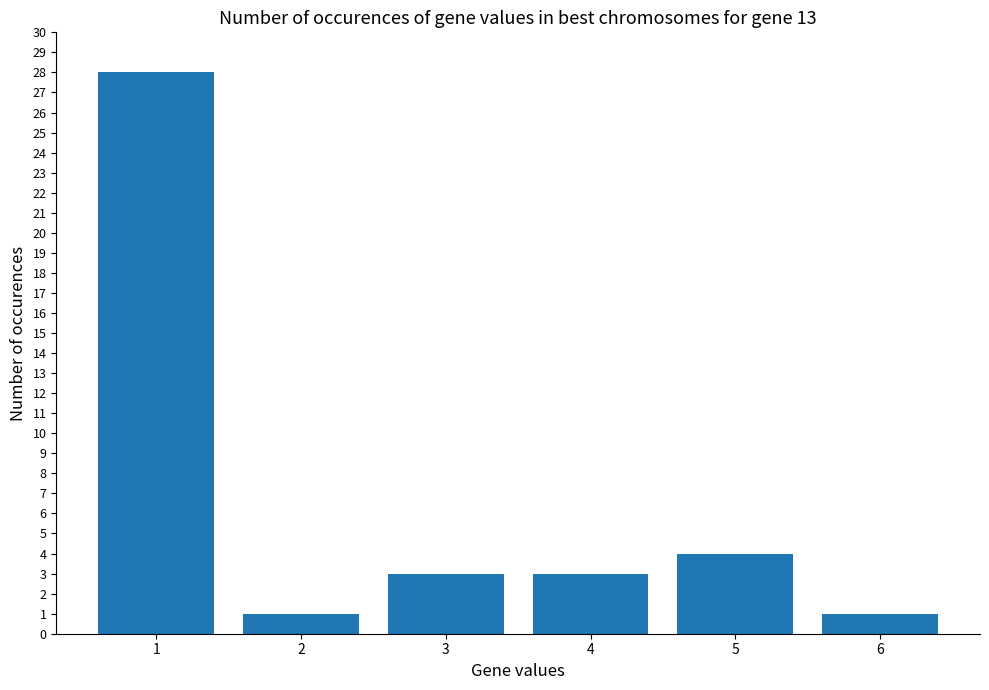

What is the smallest value displayed?

1